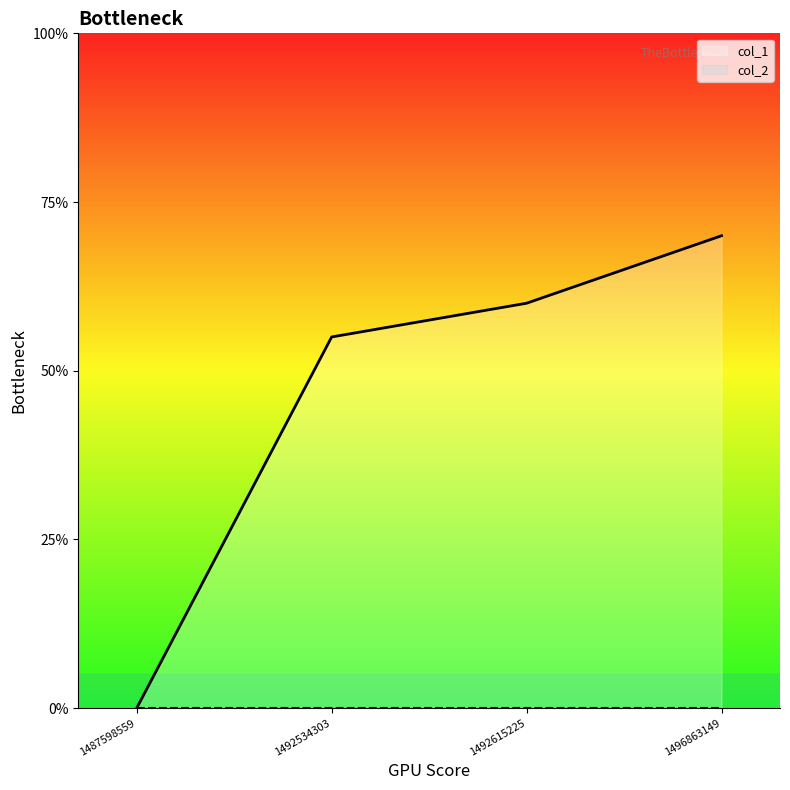

What is the sum of the values at 1487598559 and 1492534303?

11